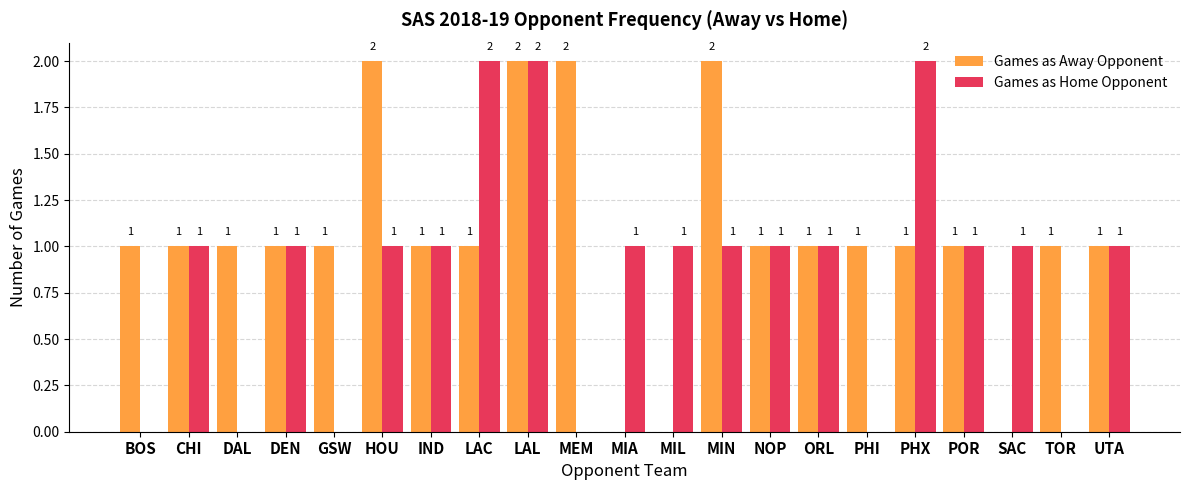

Reading left to right, transcribe all the data shown in this chart.

Games as Away Opponent: 1	1	1	1	1	2	1	1	2	2	0	0	2	1	1	1	1	1	0	1	1
Games as Home Opponent: 0	1	0	1	0	1	1	2	2	0	1	1	1	1	1	0	2	1	1	0	1